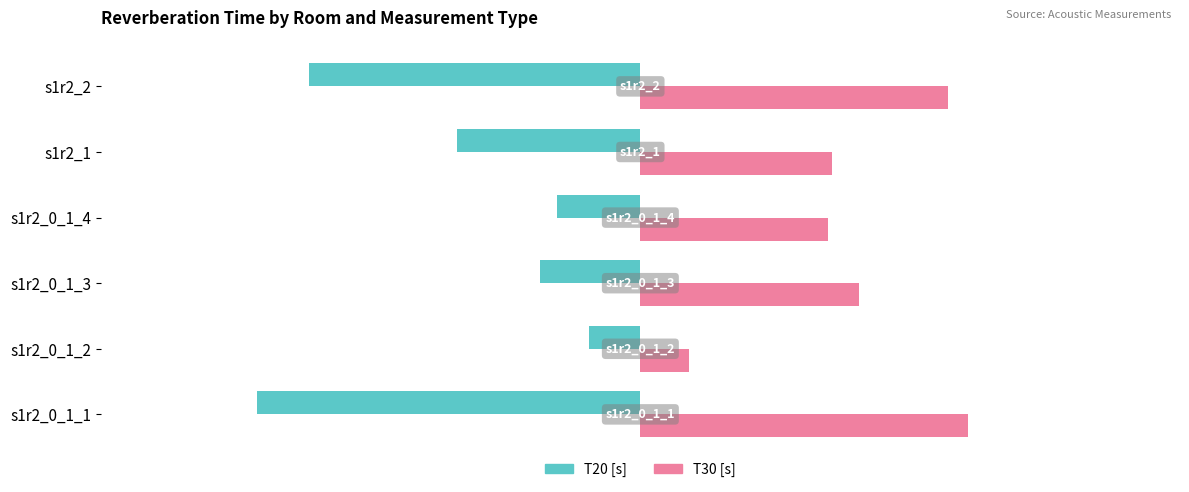

Count the number of data series in this chart.

2